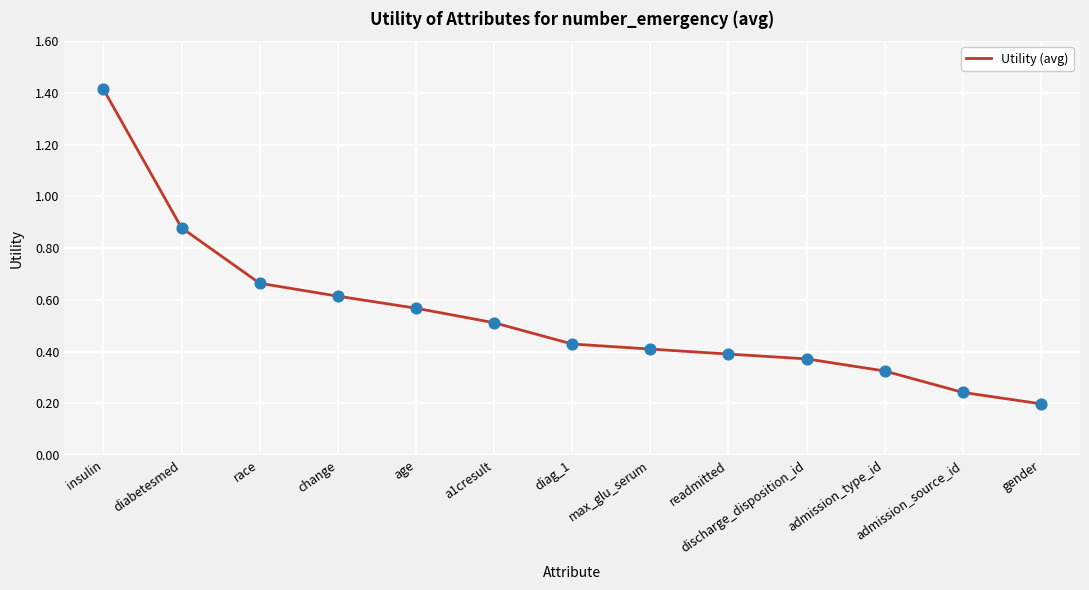

Between readmitted and admission_type_id, which is larger?

readmitted